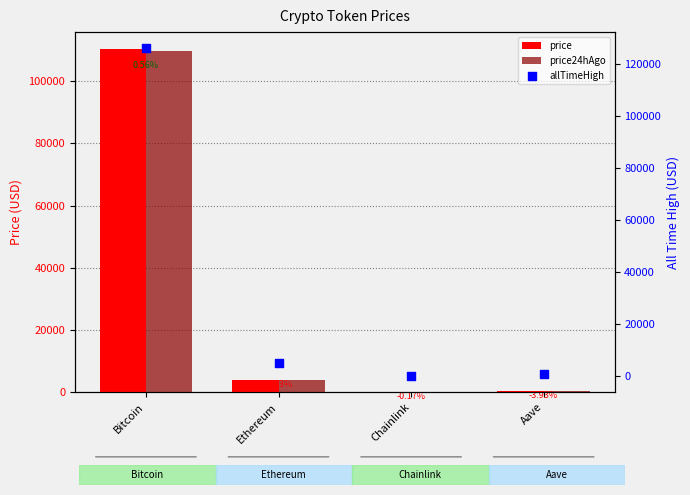

What are all the series names shown in the legend?

price, price24hAgo, allTimeHigh